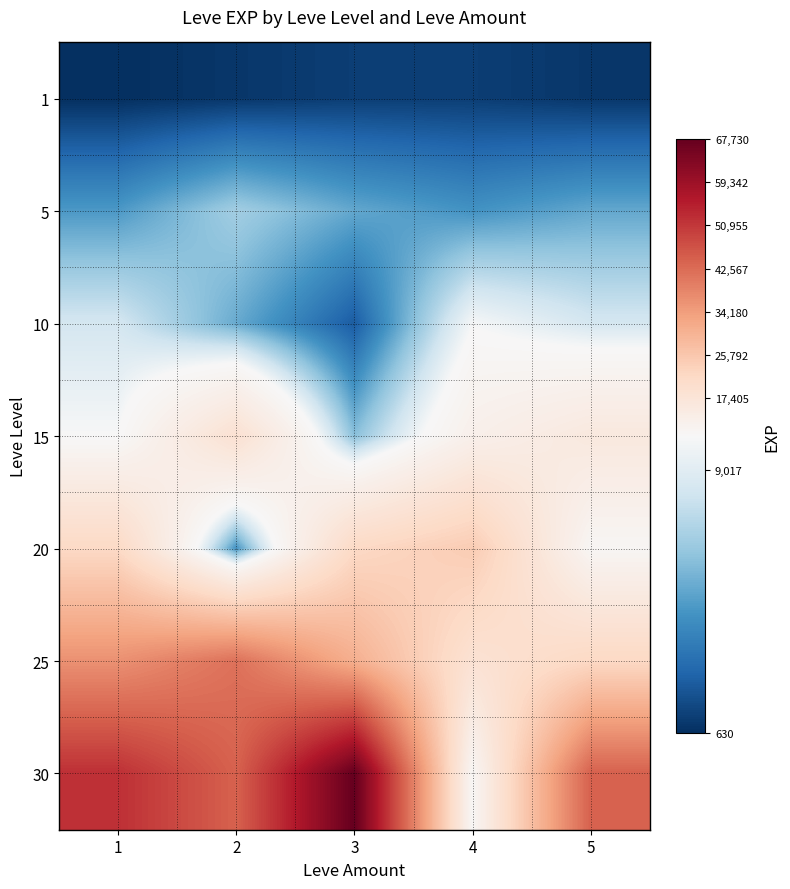

What is the spread (max minus min) of values at 4?

23550